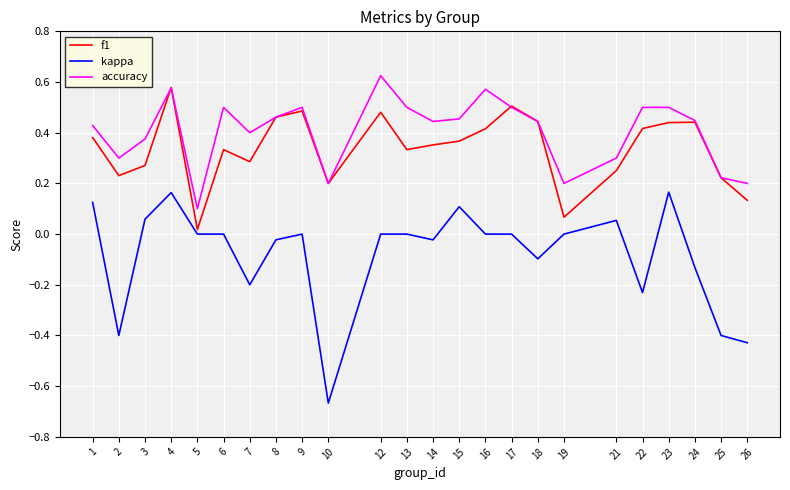

At which category is the sum across all series the highest?

4